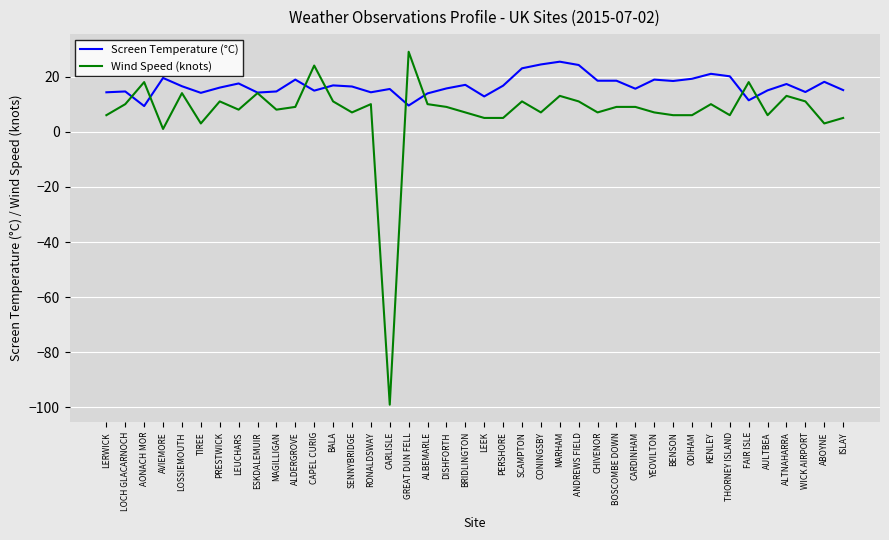

Which series has the largest total across all categories?

Screen Temperature (°C)